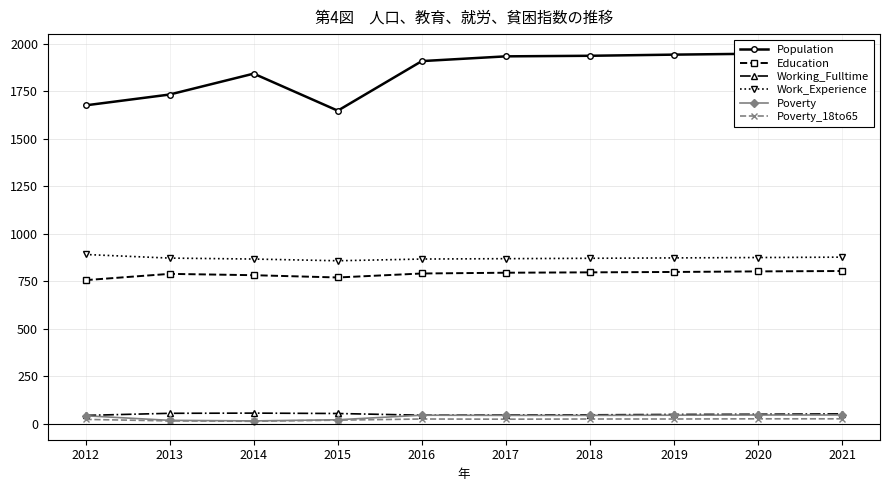

Reading right to left, extract all data points from this chart.

Population: 2021=1955	2020=1949	2019=1944	2018=1938	2017=1935	2016=1910	2015=1649	2014=1844	2013=1734	2012=1677
Education: 2021=805	2020=803	2019=800	2018=798	2017=796	2016=792	2015=771	2014=783	2013=790	2012=757
Working_Fulltime: 2021=53	2020=51	2019=50	2018=48	2017=47	2016=46	2015=55	2014=57	2013=56	2012=45
Work_Experience: 2021=878	2020=876	2019=874	2018=872	2017=870	2016=868	2015=859	2014=868	2013=873	2012=892
Poverty: 2021=47	2020=47	2019=46	2018=45	2017=45	2016=46	2015=22	2014=16	2013=19	2012=43
Poverty_18to65: 2021=27	2020=27	2019=26	2018=26	2017=25	2016=26	2015=20	2014=14	2013=16	2012=24